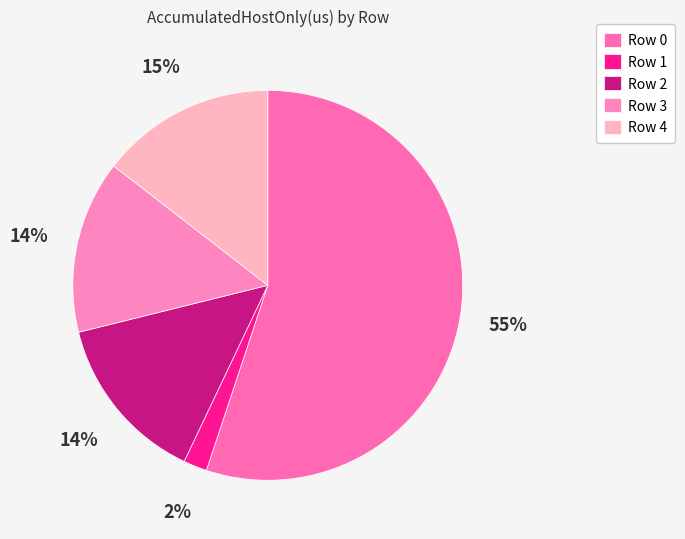

Rank the categories by value from lowest to highest.

Row 1, Row 2, Row 3, Row 4, Row 0